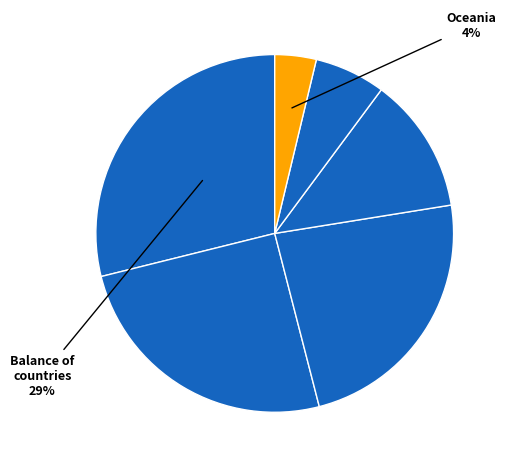

How many segments does this pie chart have?

6